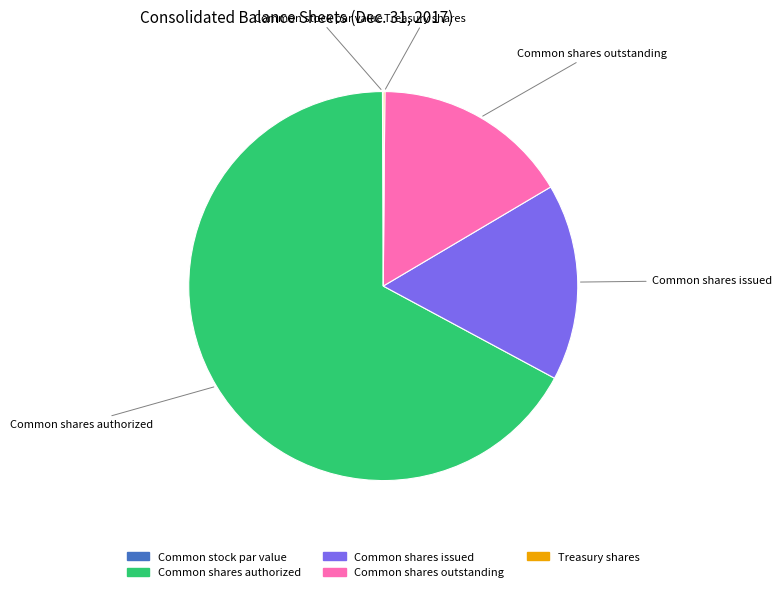

Is it true that Common shares issued is 24% of the pie?

False